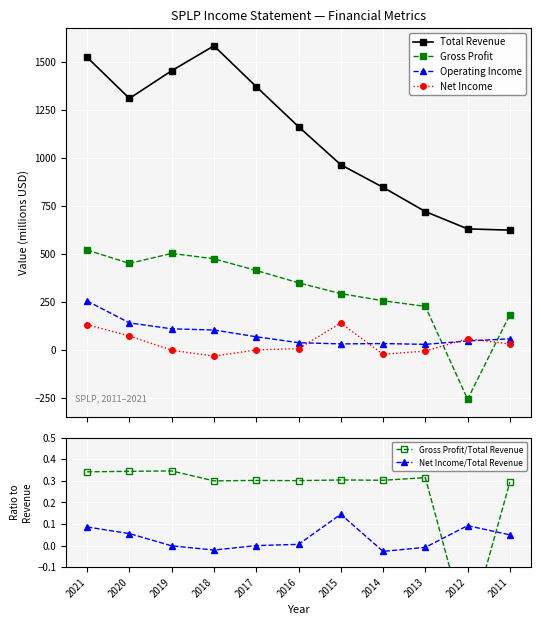

Which series has the largest range (max minus min)?

Total Revenue